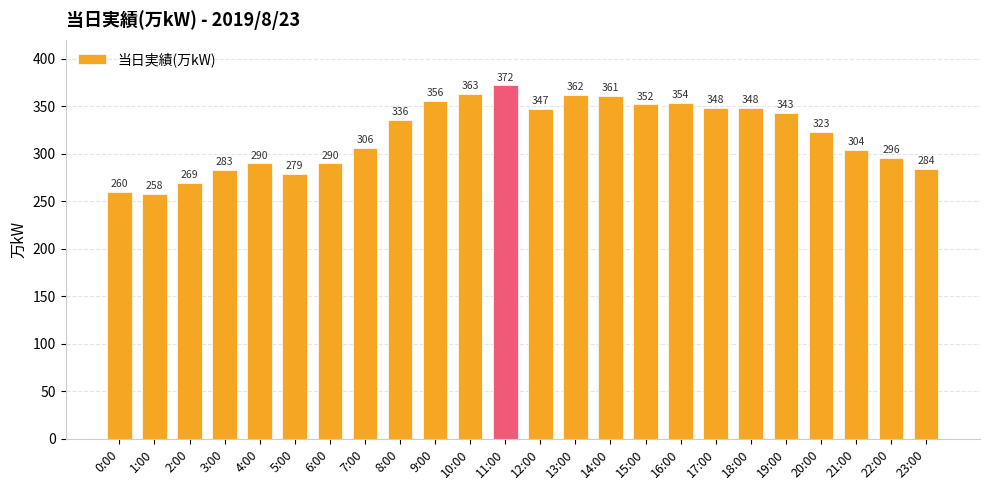

The value at 21:00 is 304. True or false?

True